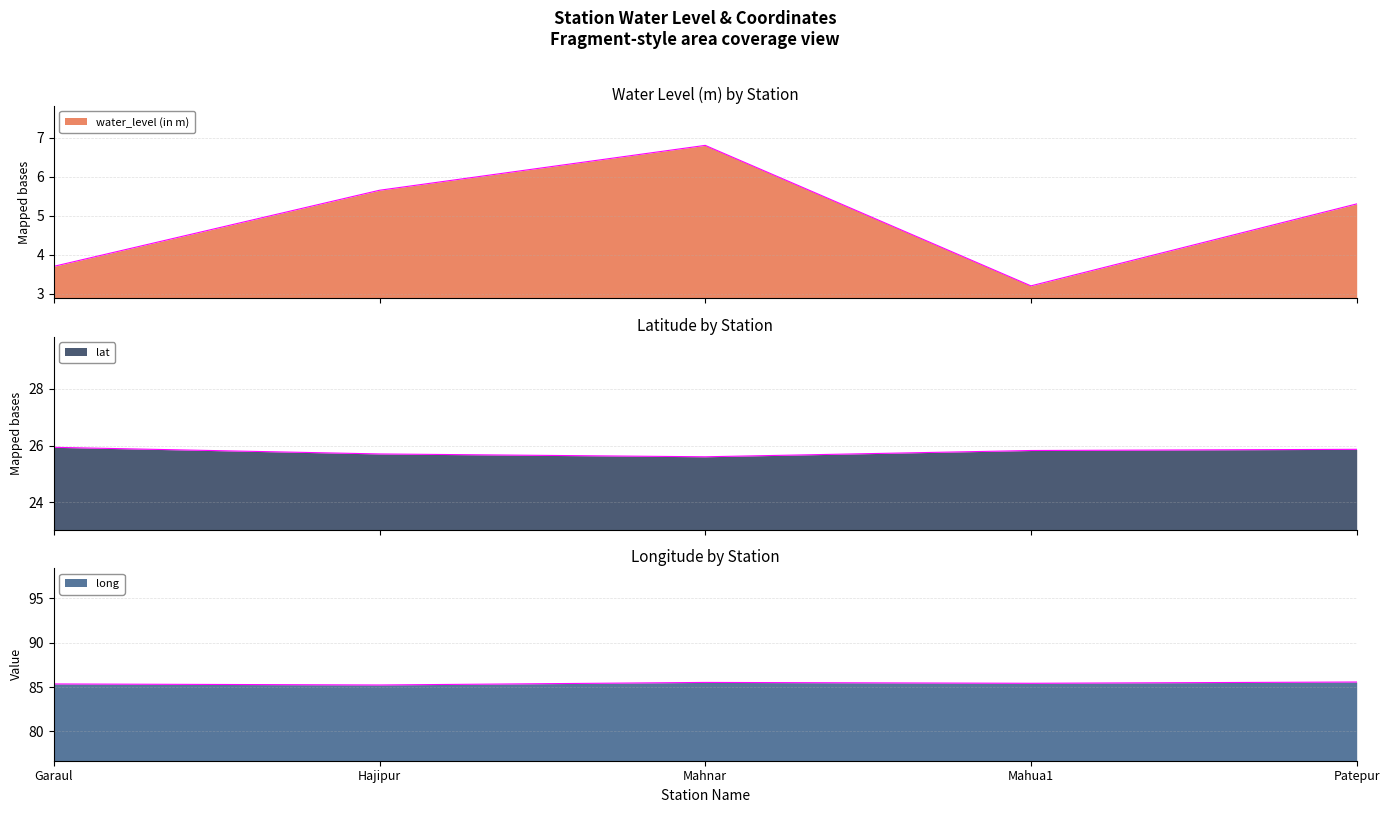

At which category is the sum across all series the highest?

Mahnar